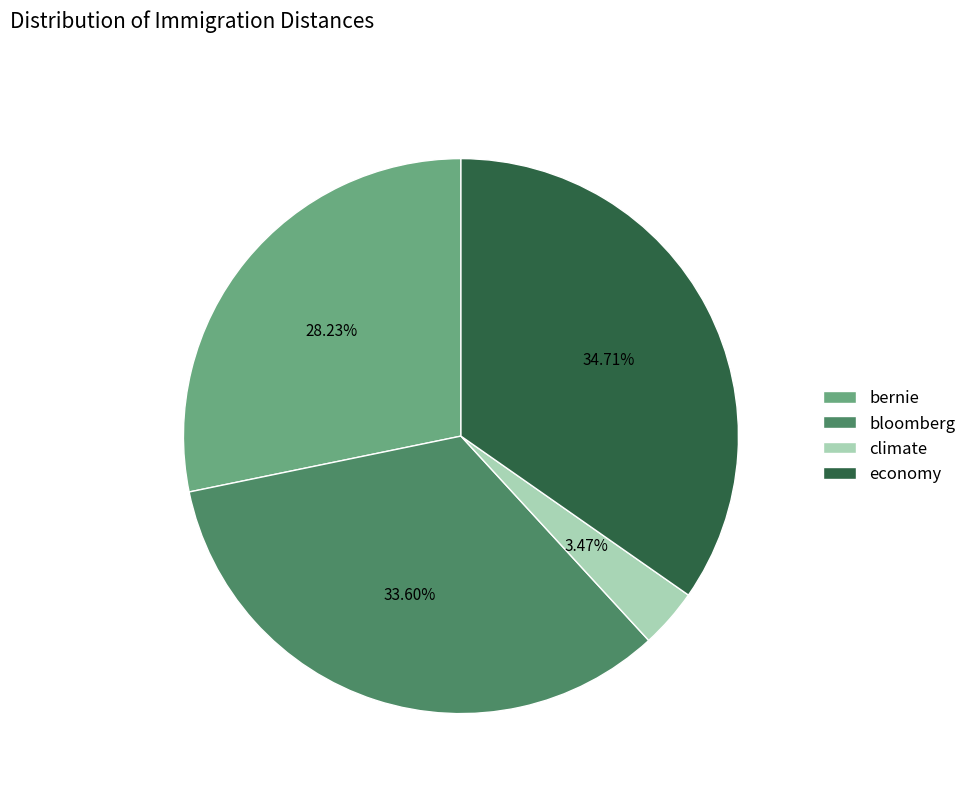

Does economy account for over 50% of the chart?

No